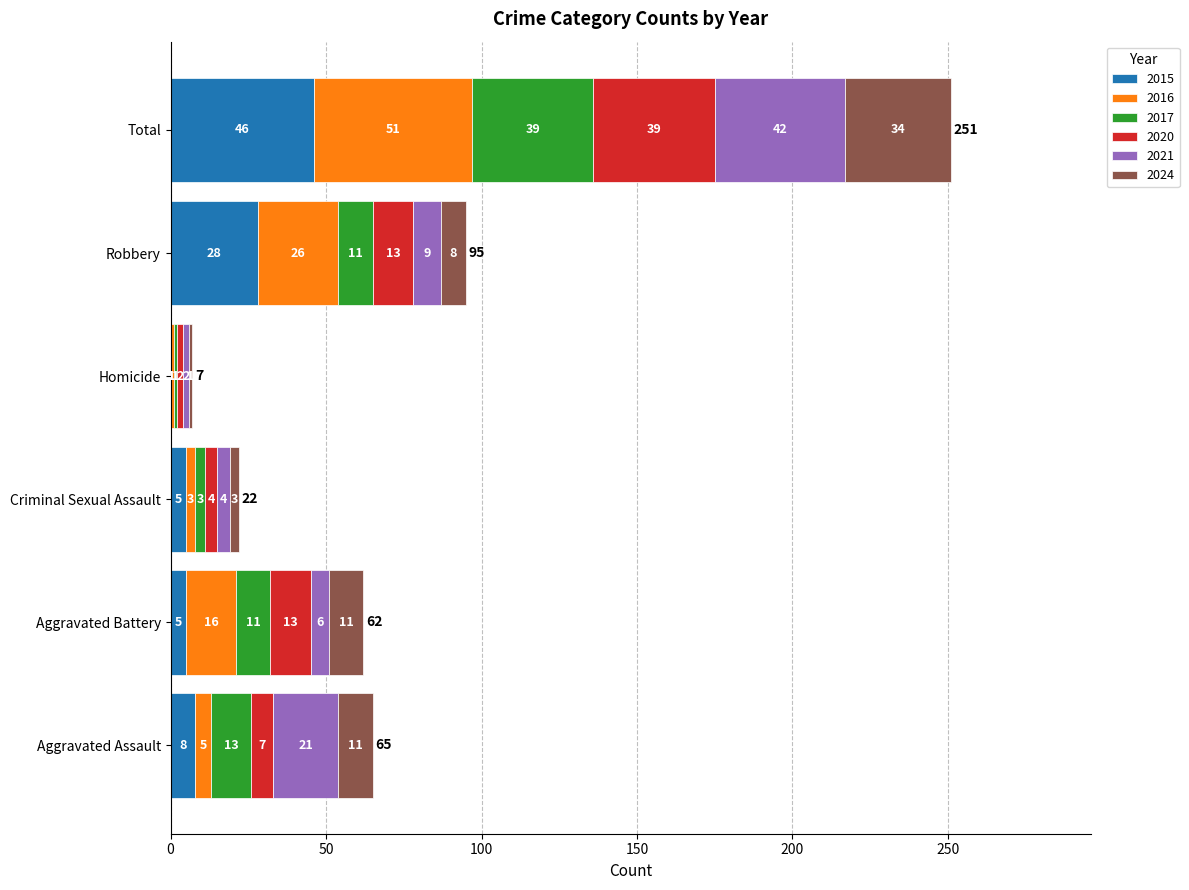

What value does the 2015 series have at Aggravated Battery, to the nearest 5?

5